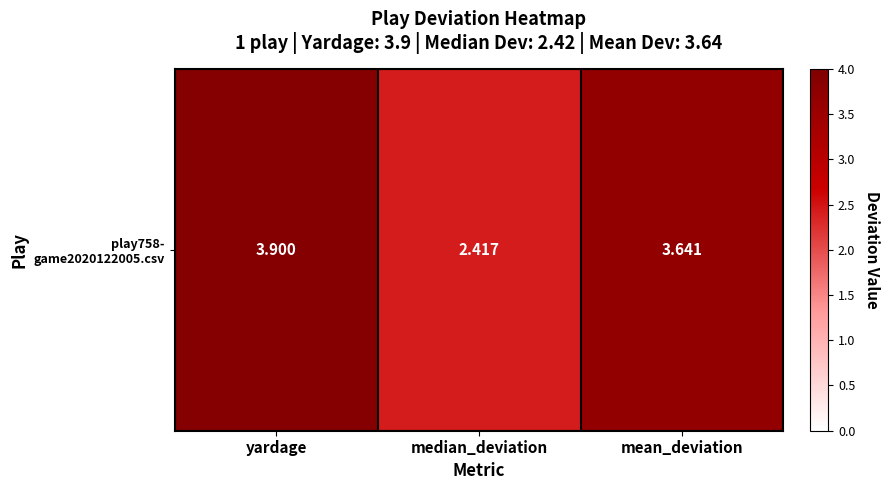

At which label does the data first exceed 3?

yardage